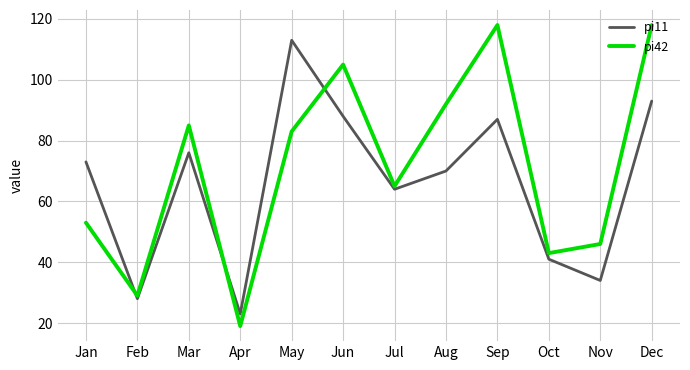

How many lines are shown in the chart?

2